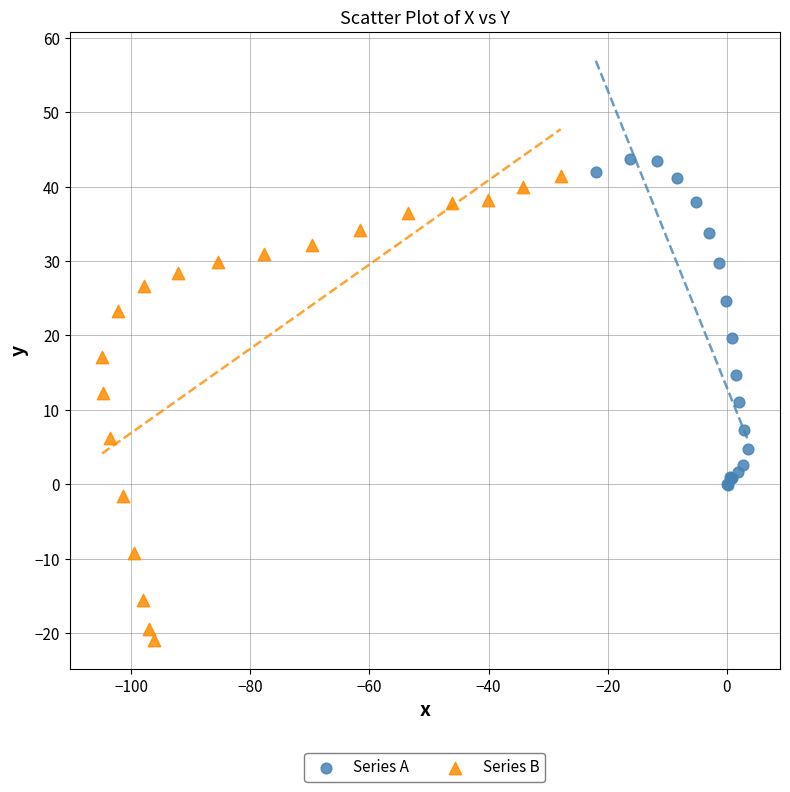

Which series has the largest Y range (max minus min)?

Series B